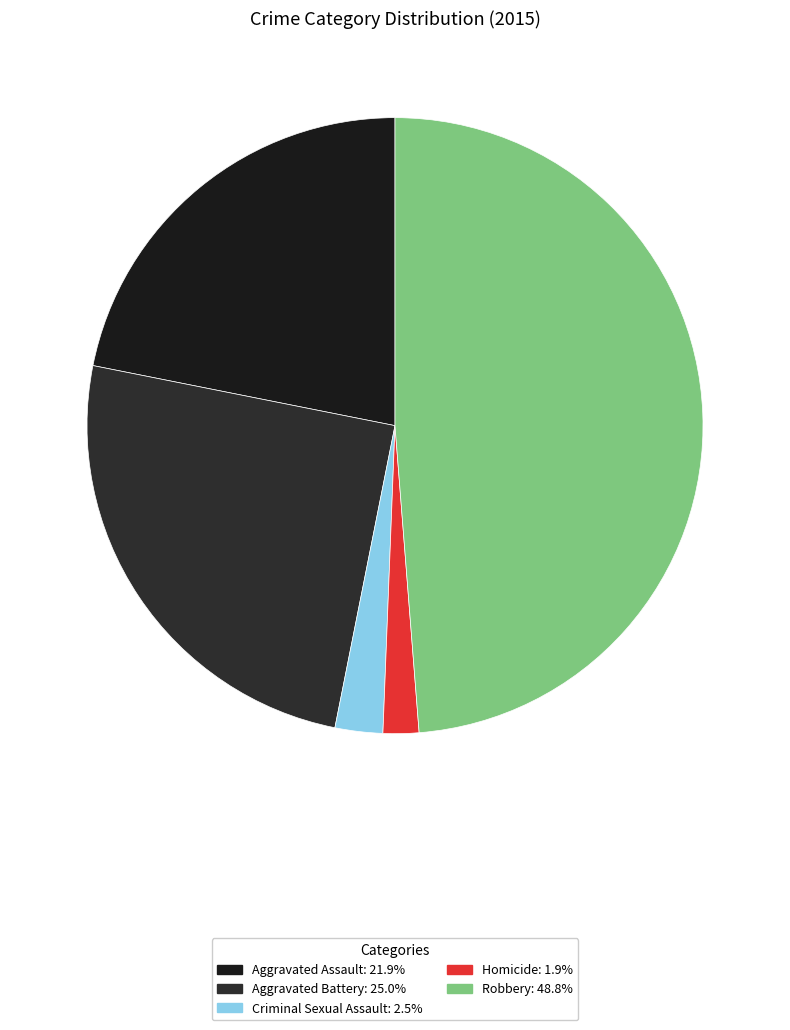

Count the number of slices in the pie.

5